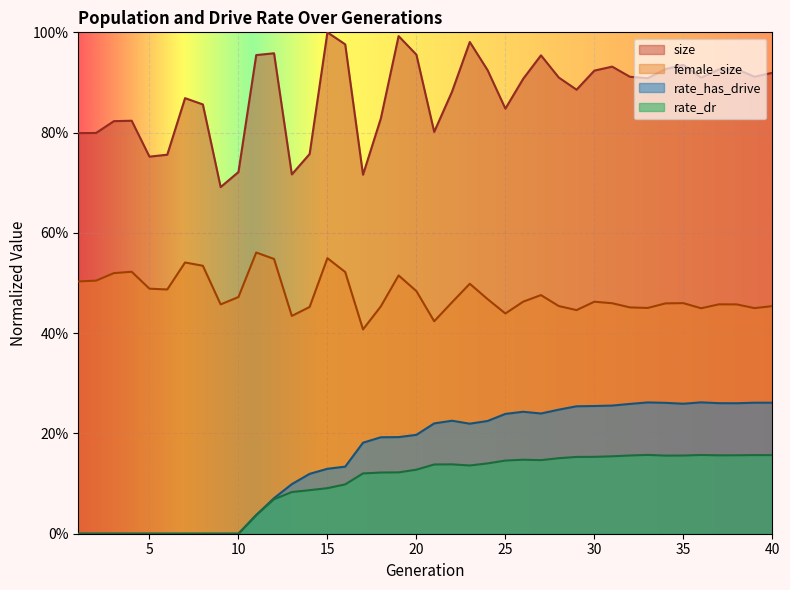

Between 9 and 34, which is larger?

34